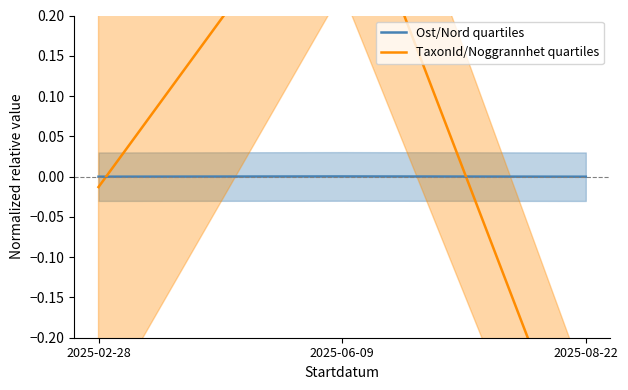

How many distinct data groups are displayed?

2